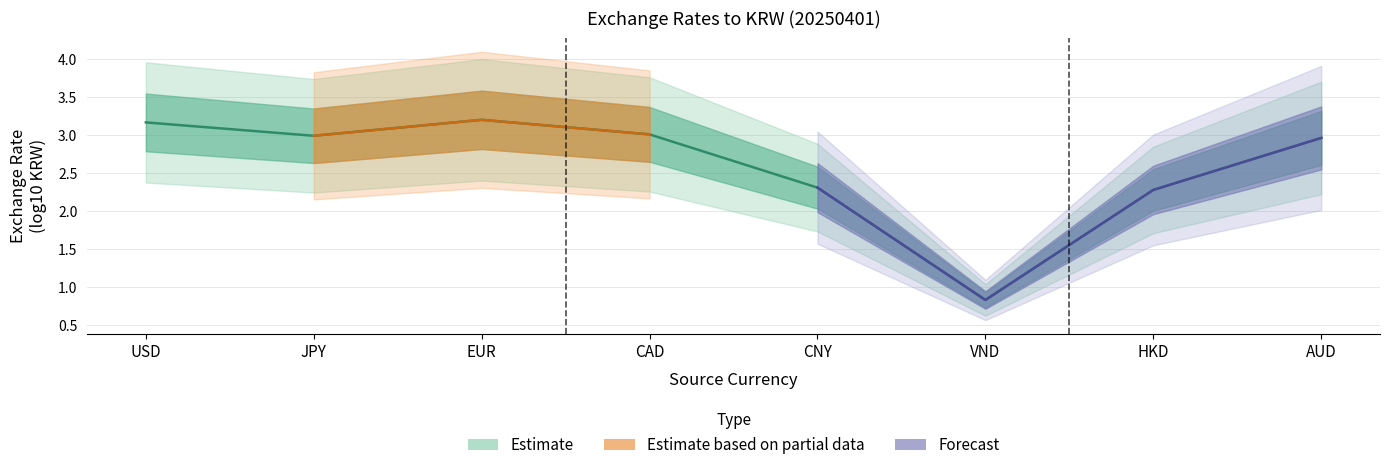

What is the difference between the second highest and second lowest values?

0.9